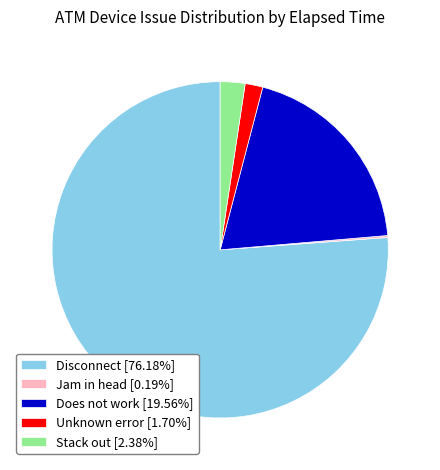

Is the sum of Disconnect [76.18%] and Unknown error [1.70%] greater than half?

Yes